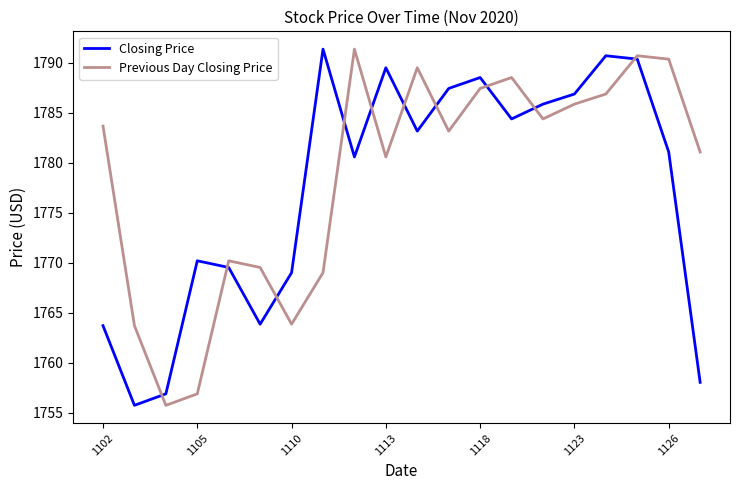

What is the difference between the maximum and minimum values in the Previous Day Closing Price series?

35.6